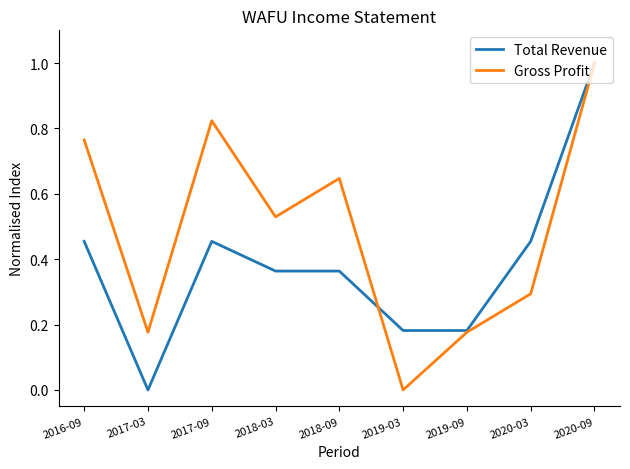

List the series in order of their overall mean, highest first.

Gross Profit, Total Revenue